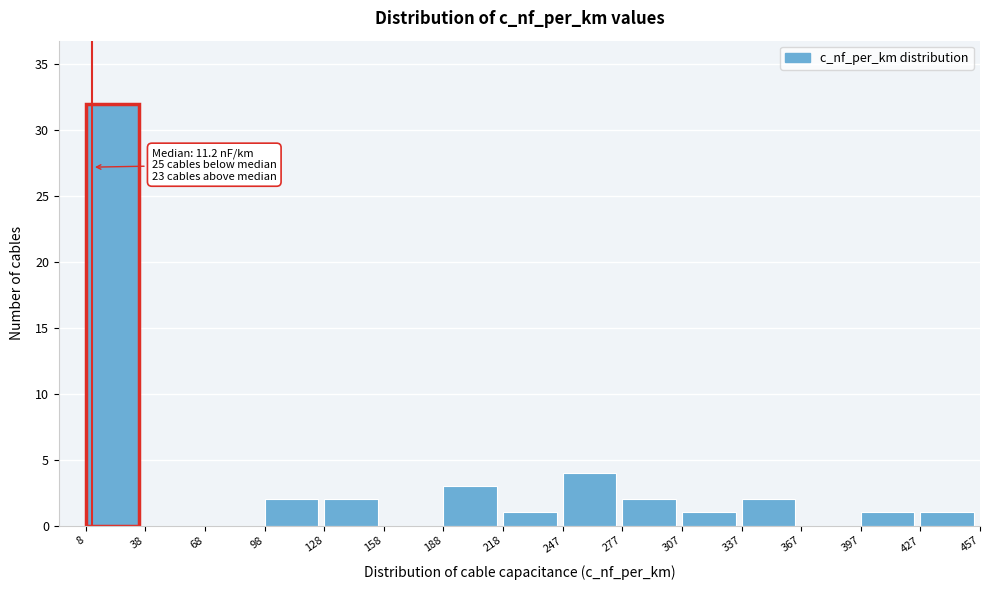

Over which range of the x-axis is the bar tallest?

8 to 38